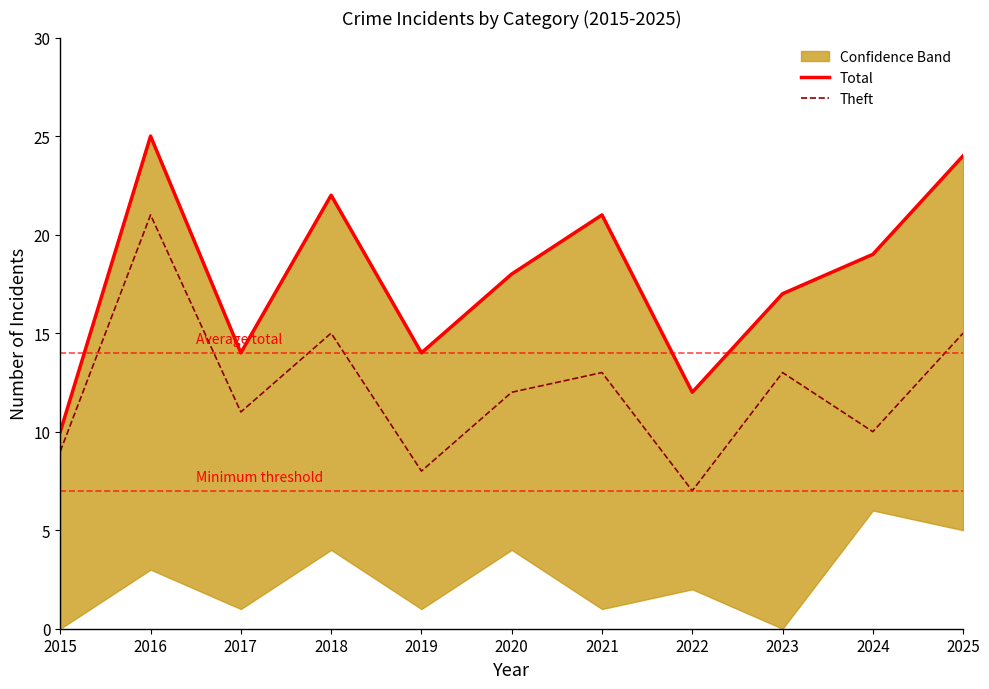

True or false: Theft has more than 0 interior local peaks.

True